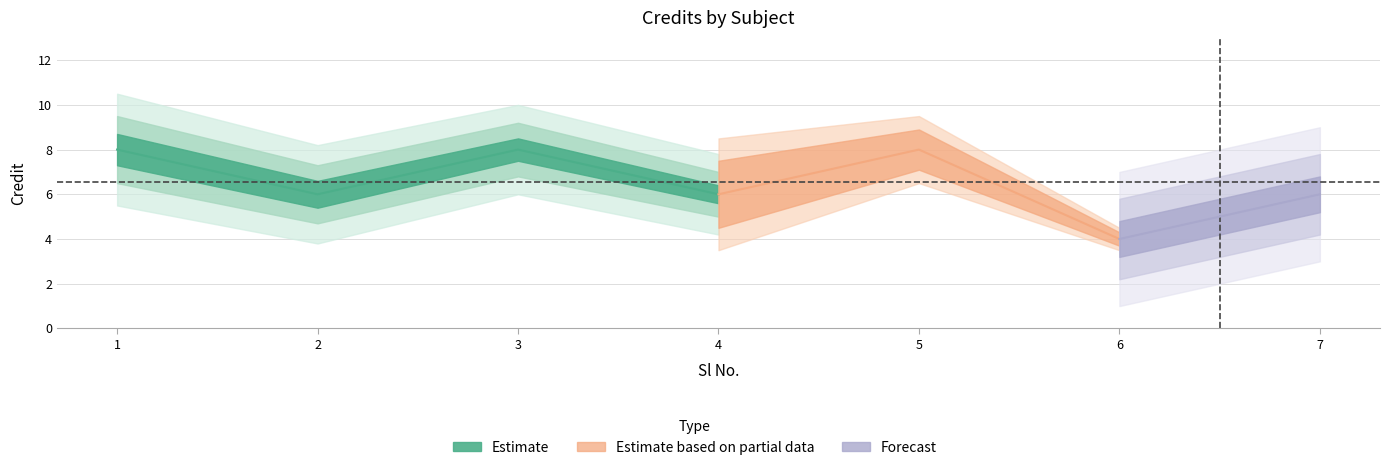

What is the approximate value at 3?

8